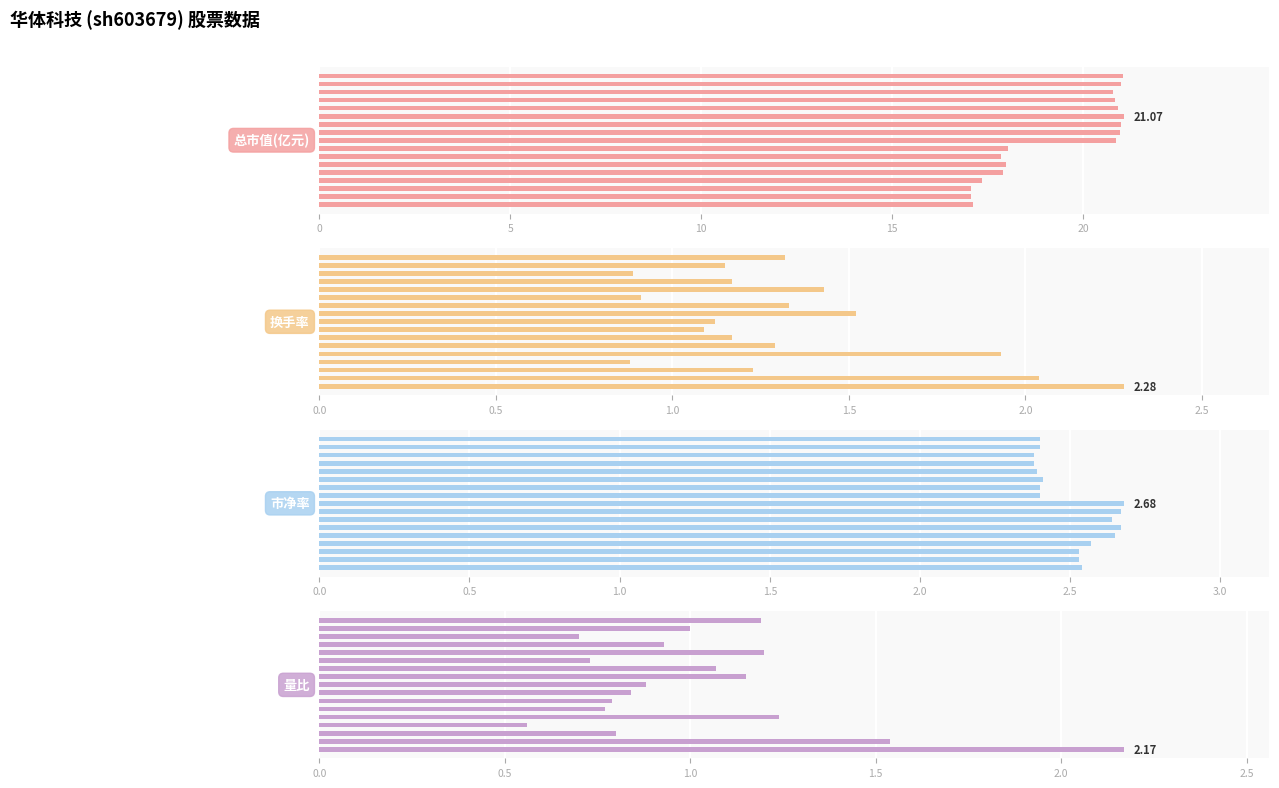

Which series changed the most between 6 and 13?

总市值(亿元)